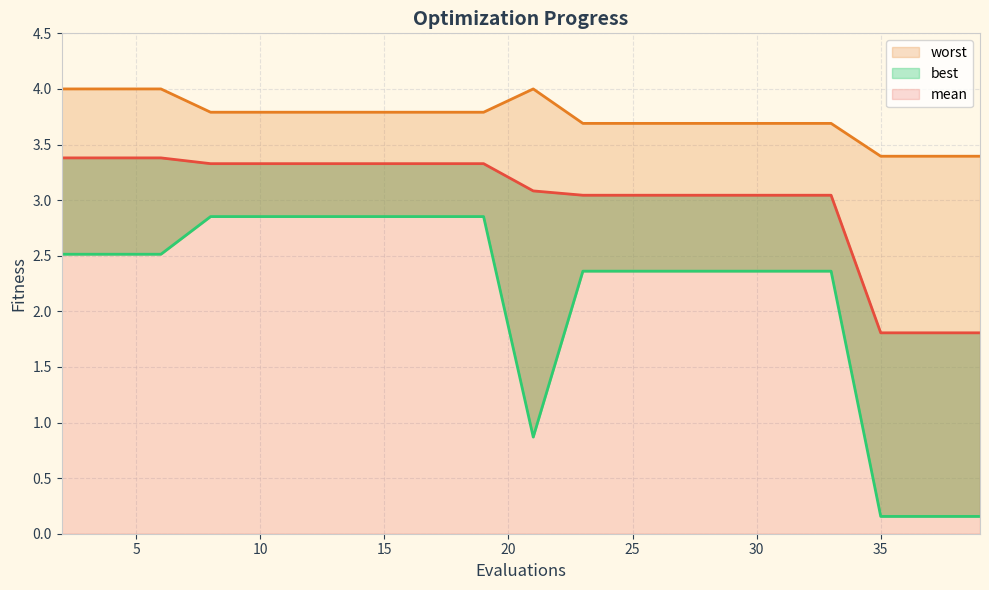

True or false: best has a value of 2.9 at 16.

True